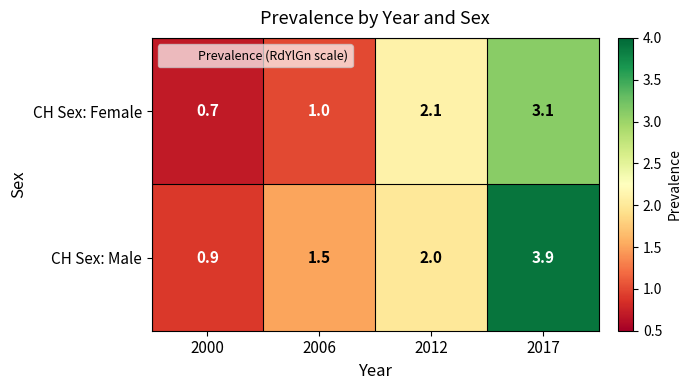

Which series changed the most between 2000 and 2006?

CH Sex: Male